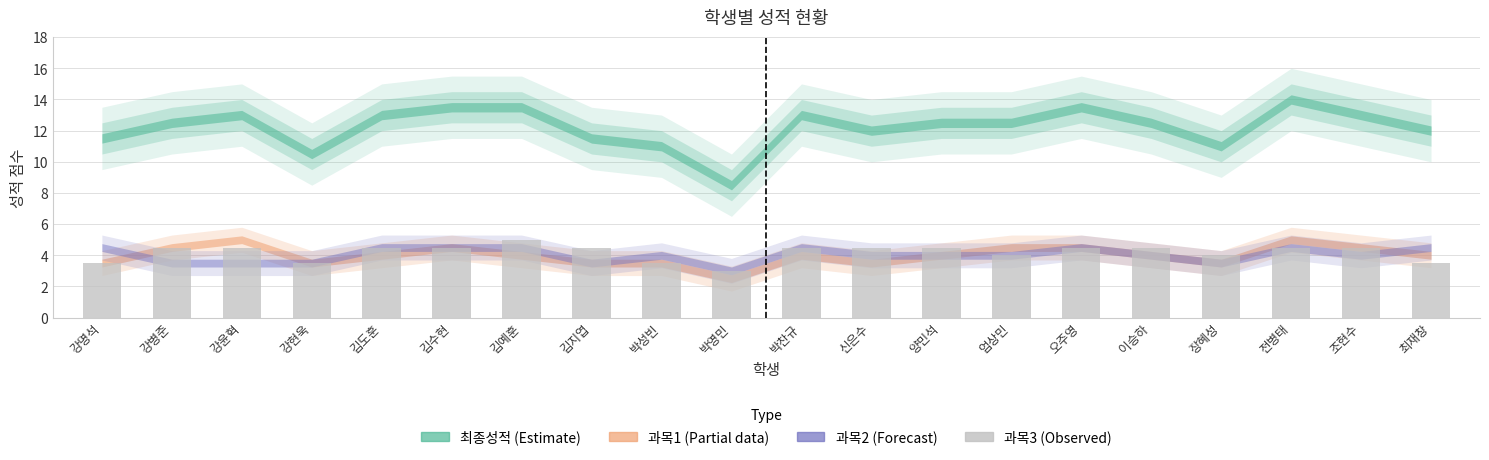

What value does the data have at 강병준?

4.5